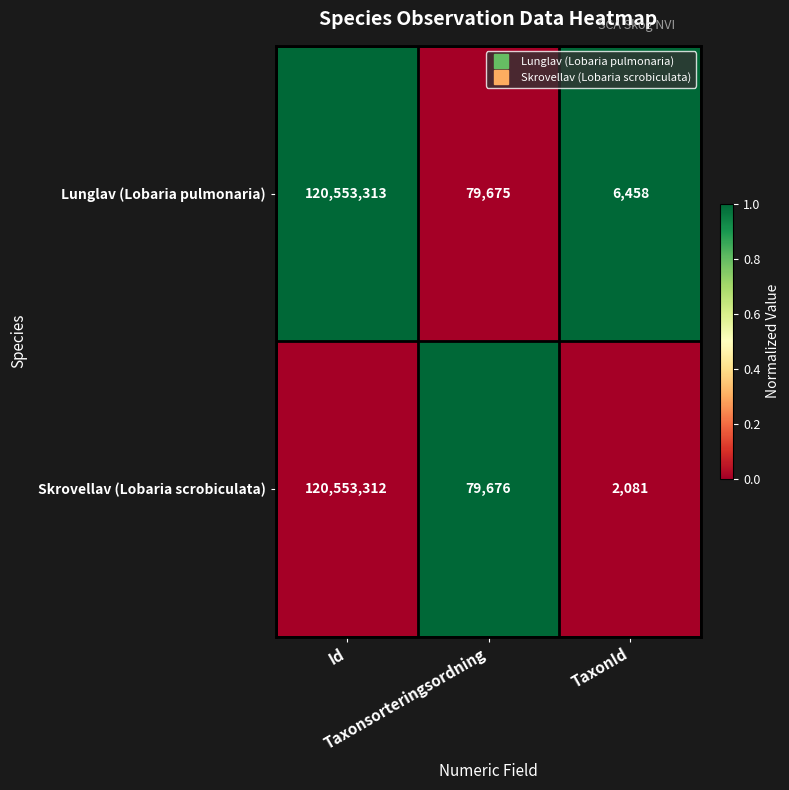

What is the difference between the second highest and minimum values in the Lunglav (Lobaria pulmonaria) series?

73217